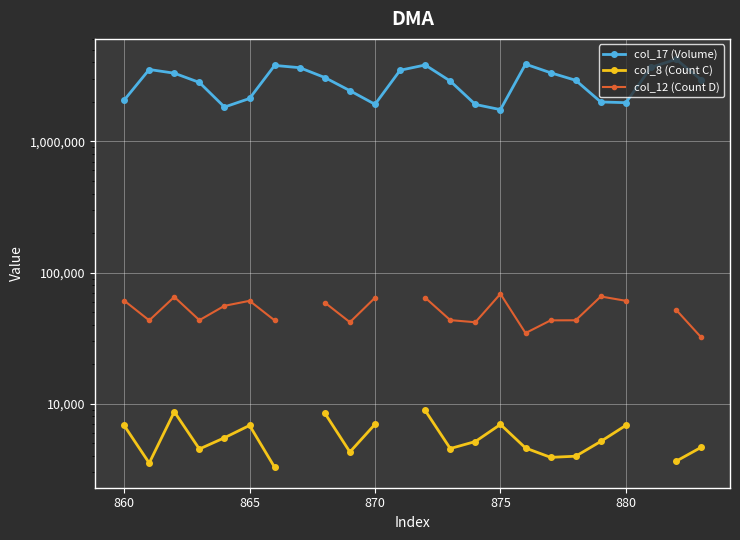

What is the lowest value of the col_17 (Volume) series?

1742970.9